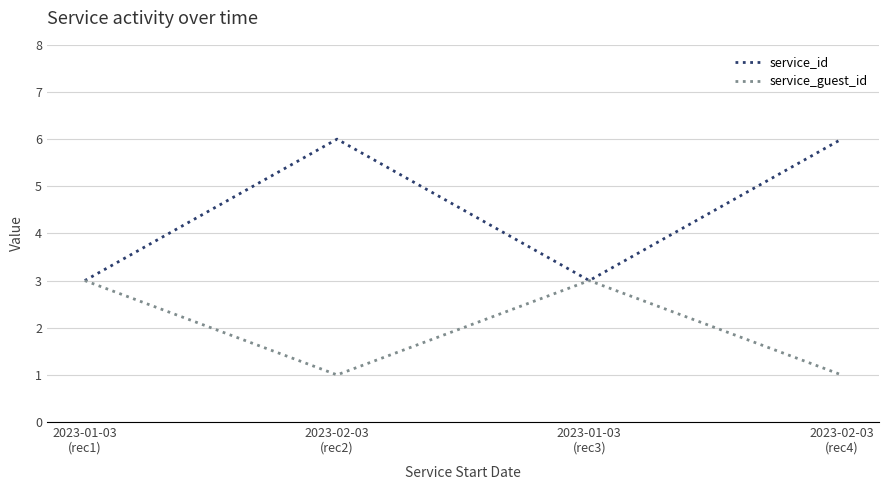

Which series has the largest total across all categories?

service_id